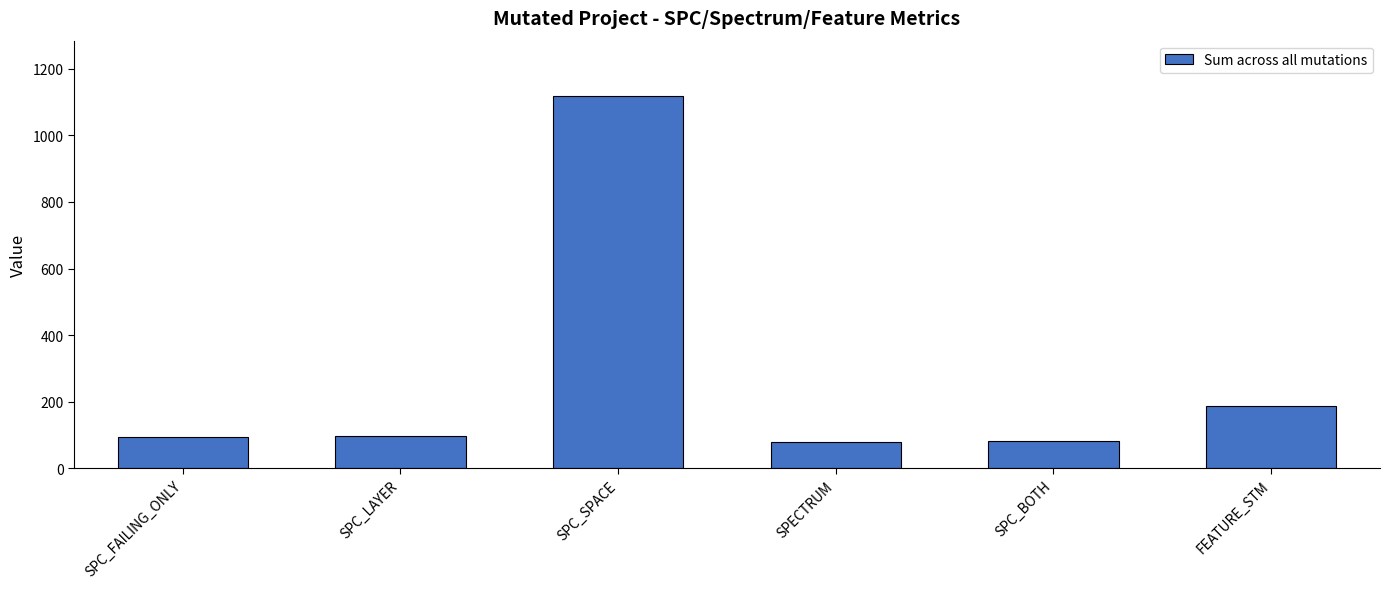

What is the difference between the maximum and minimum values?

1038